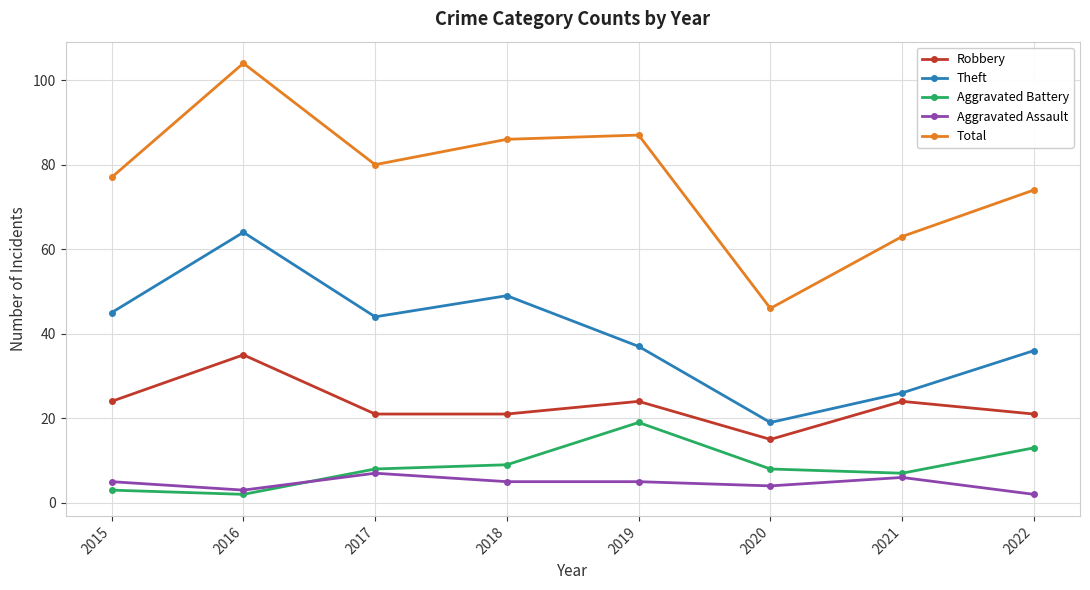

What is the difference between the maximum and minimum values in the Robbery series?

20